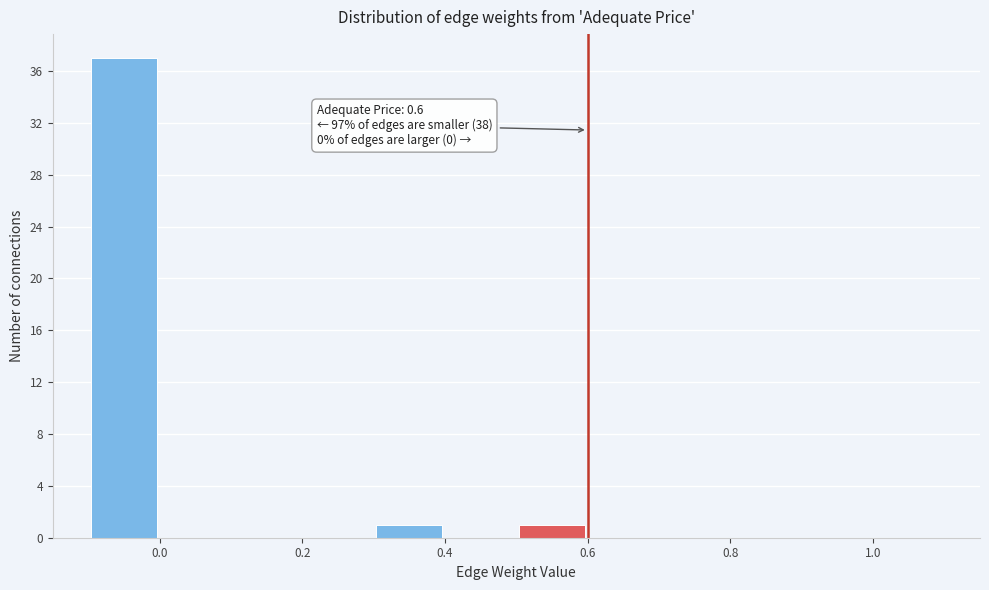

Over which range of the x-axis is the bar tallest?

-0.1 to 0.0